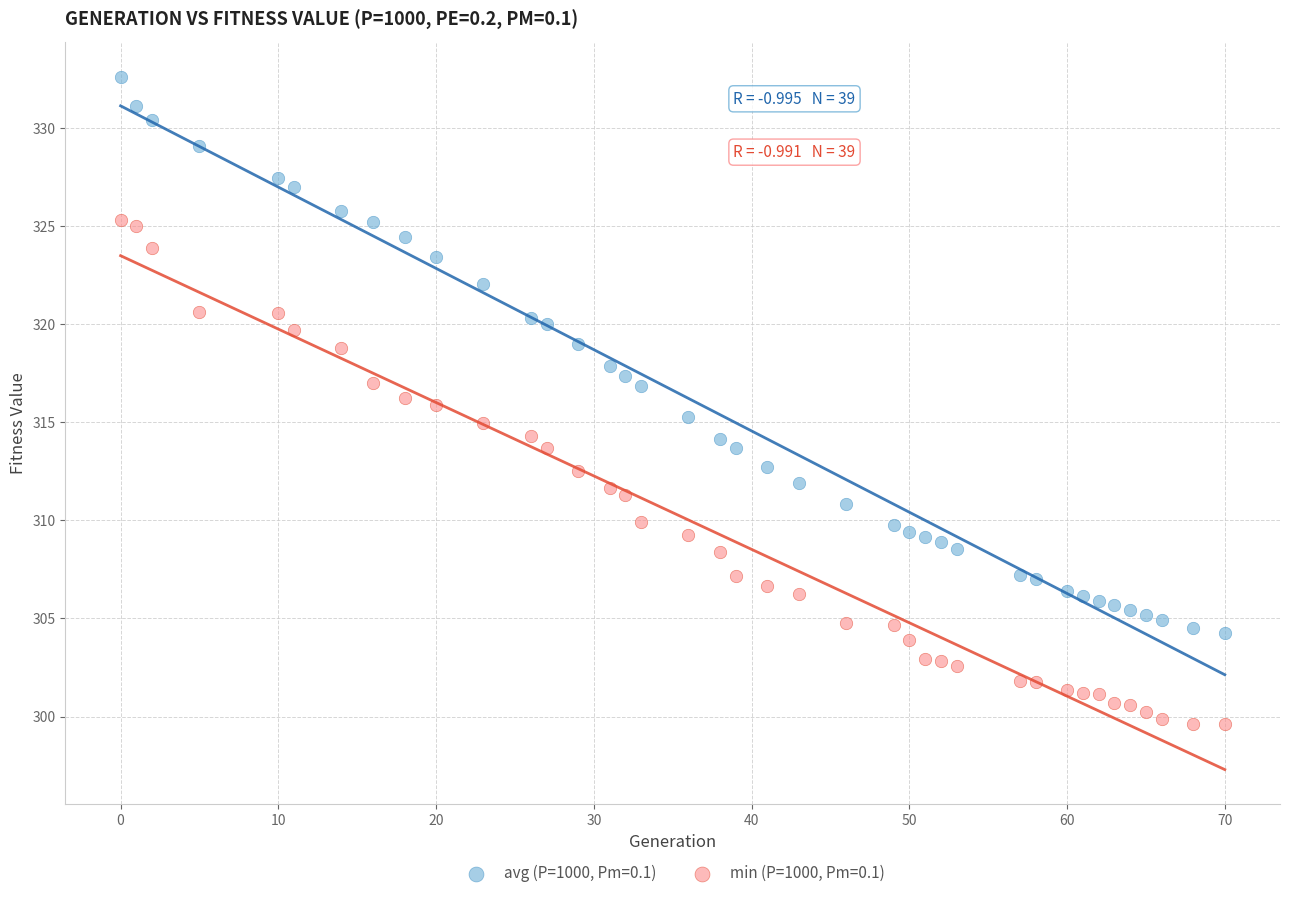

Across all data points, what is the range of Y values (max minus min)?

33.0